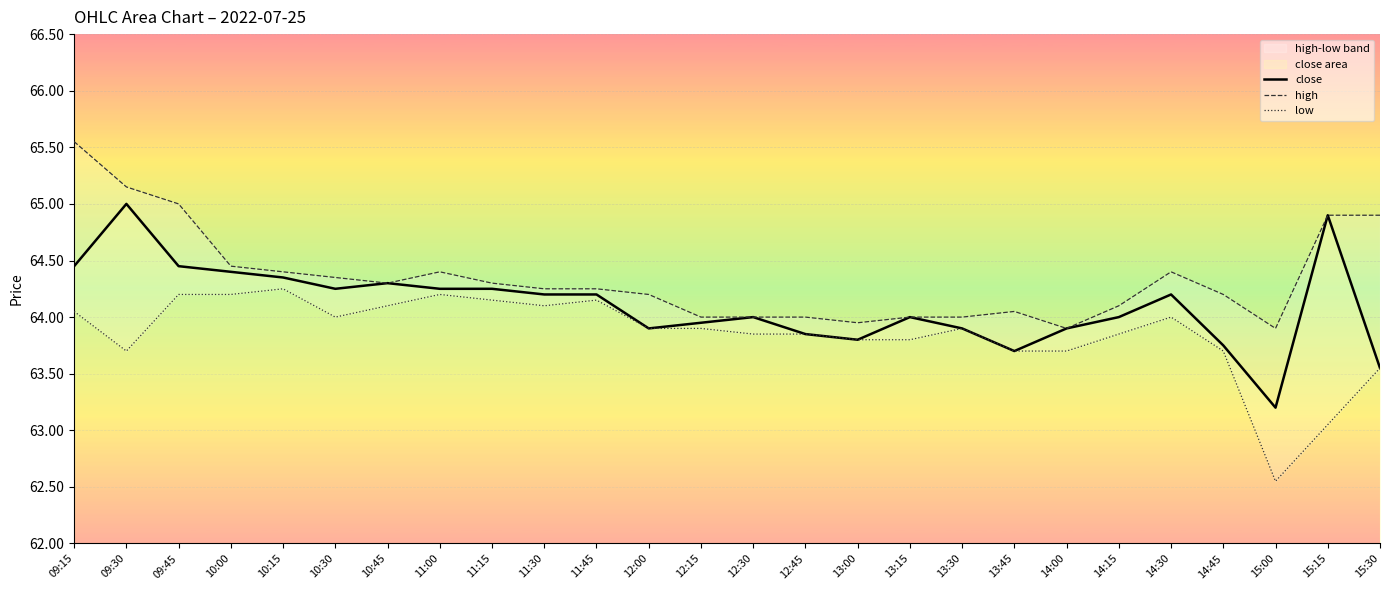

What is the smallest value displayed?

62.5